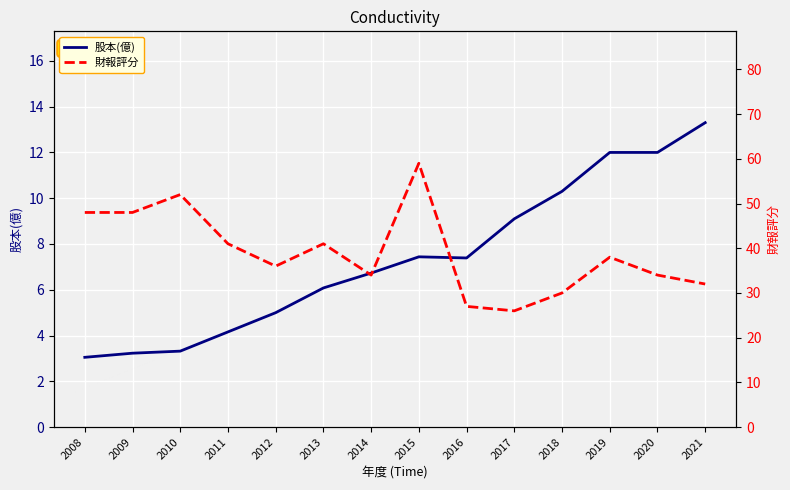

True or false: 股本(億) and 財報評分 intersect in this chart.

False